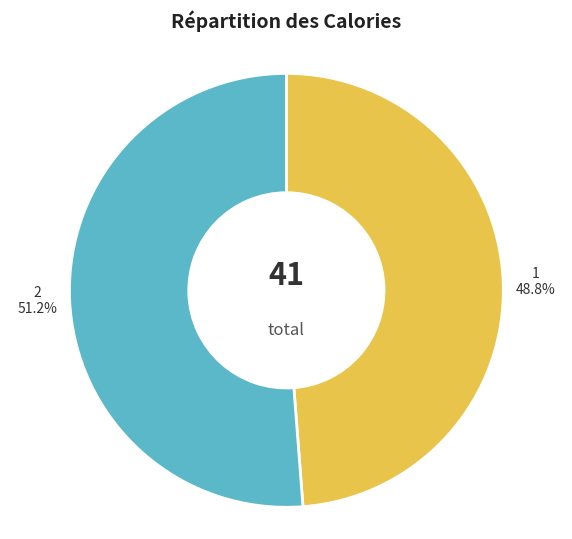

What portion of the pie excludes 1?

51.2%